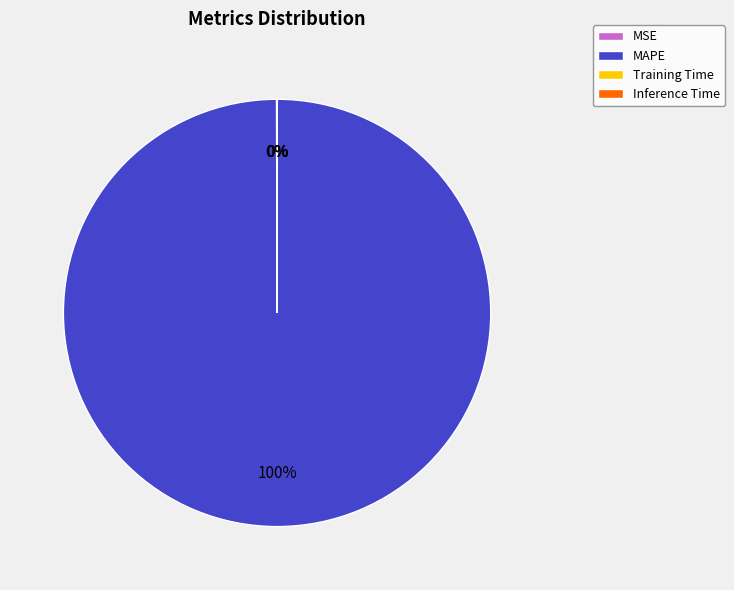

What is the majority slice?

MAPE